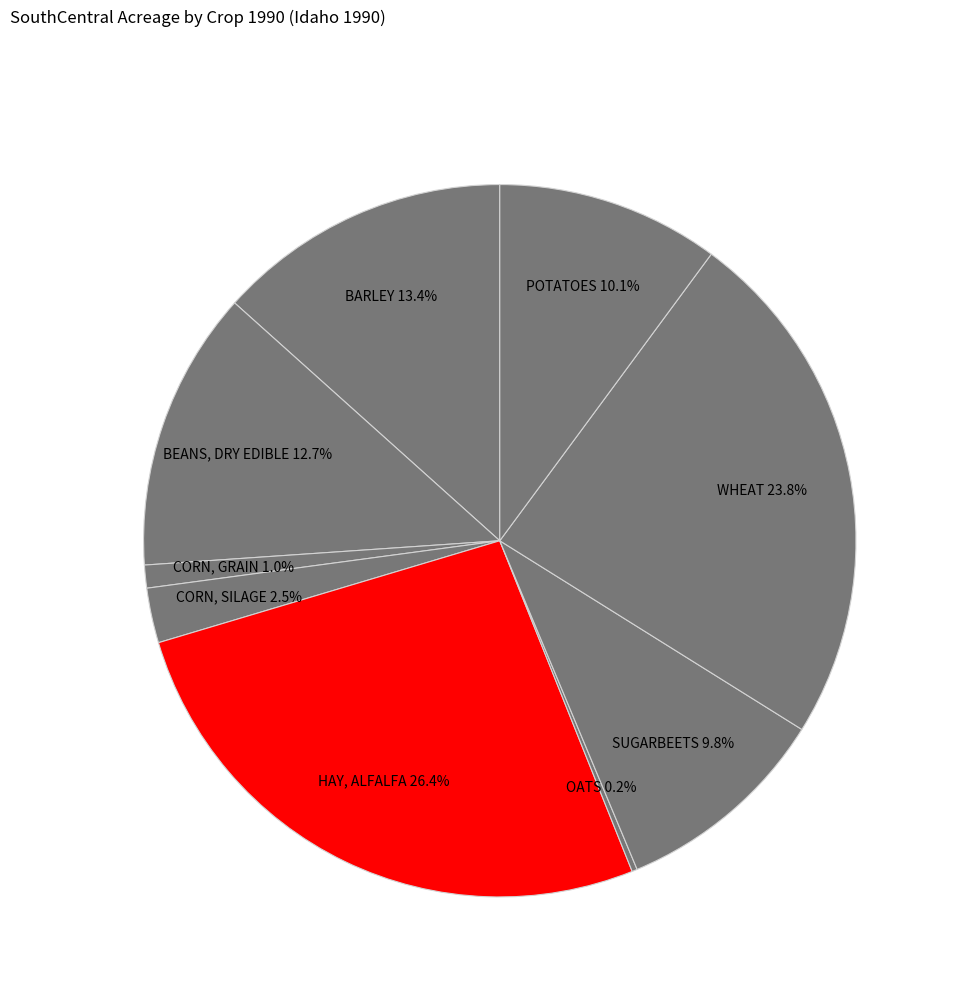

What is the total percentage of CORN, SILAGE and BARLEY?

15.9%